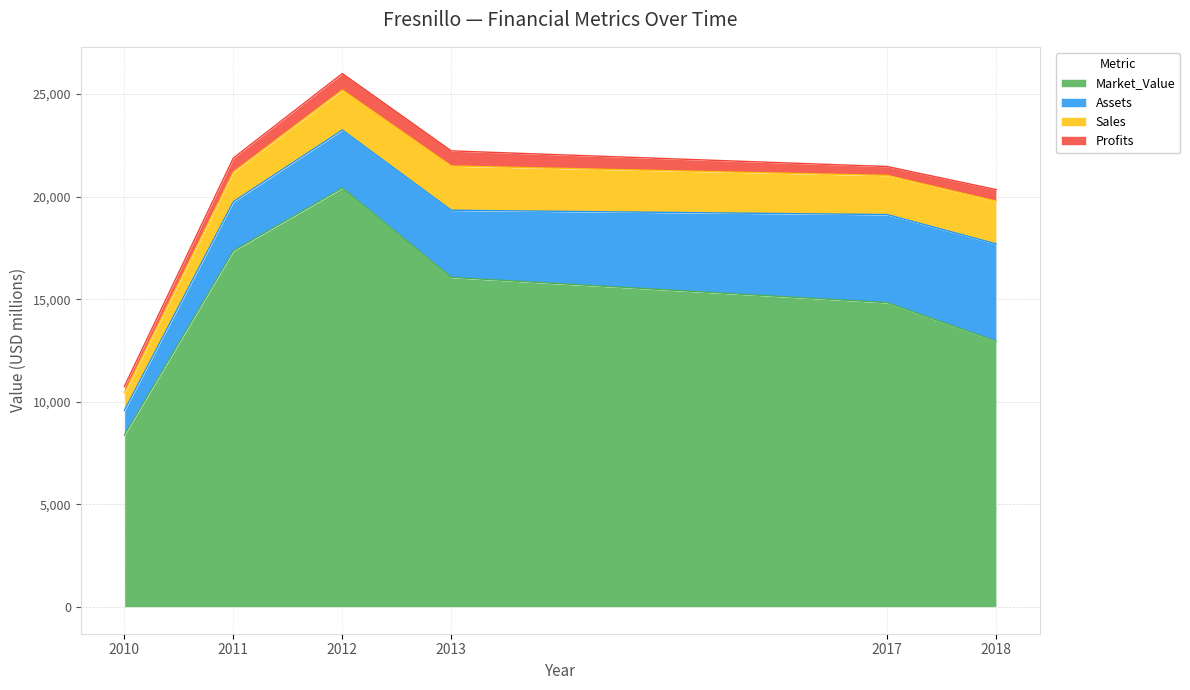

Between 2010 and 2018, which series saw the biggest shift?

Market_Value